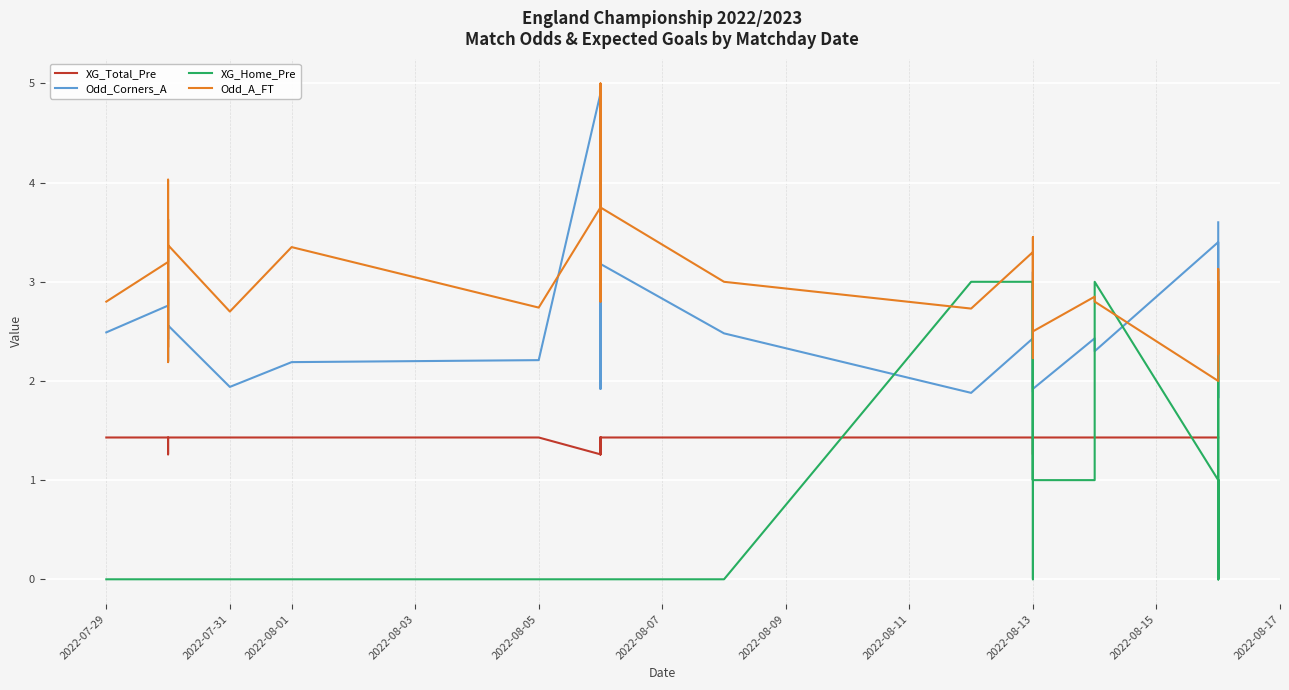

Reading right to left, extract all data points from this chart.

XG_Total_Pre: 1.4	1.4	1.4	1.4	1.4	1.4	1.4	1.4	1.4	1.3	1.4	1.4	1.4	1.4	1.4	1.4	1.4	1.4	1.4	1.3	1.4	1.3	1.4	1.4	1.4	1.4	1.3	1.4	1.4	1.4	1.4	1.3	1.4	1.4	1.4	1.4	1.4	1.4	1.4	1.4
Odd_Corners_A: 3.6	2.4	1.8	2.3	3.4	2.3	2.4	1.9	2.3	3.1	2.6	2.4	2.3	1.9	2.0	2.4	1.9	2.5	3.2	3.2	2.0	2.7	2.9	2.4	1.9	1.9	4.9	2.2	2.2	1.9	2.6	2.4	2.5	3.0	3.4	2.2	2.9	3.0	2.8	2.5
XG_Home_Pre: 1.0	0.0	3.0	0.0	1.0	3.0	1.0	1.0	3.0	1.0	1.0	1.0	3.0	3.0	0.0	3.0	3.0	0.0	0.0	0.0	0.0	0.0	0.0	0.0	0.0	0.0	0.0	0.0	0.0	0.0	0.0	0.0	0.0	0.0	0.0	0.0	0.0	0.0	0.0	0.0
Odd_A_FT: 3.0	3.0	2.3	3.1	2.0	2.8	2.9	2.5	3.1	3.4	3.5	3.4	3.1	2.2	3.1	3.3	2.7	3.0	3.8	5.0	3.1	4.3	3.2	2.8	3.1	2.9	3.8	2.7	3.4	2.7	3.4	2.2	3.7	4.0	4.0	2.3	3.6	3.5	3.2	2.8